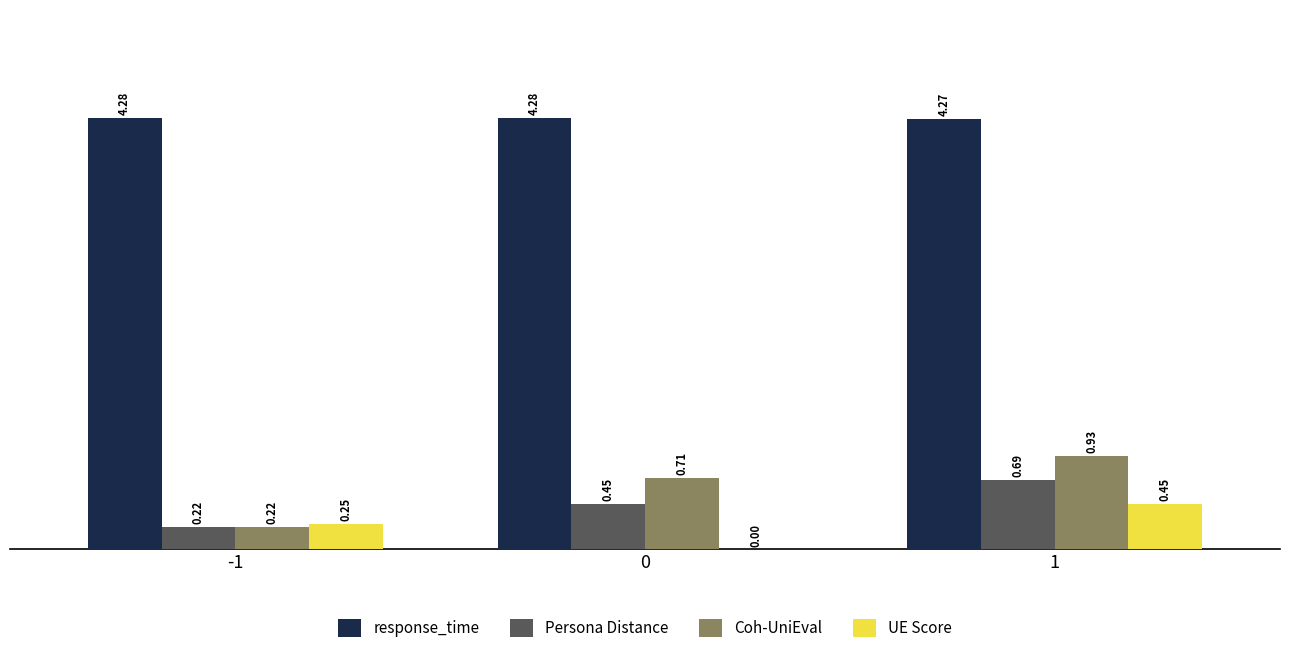

What is the sum of all response_time values?

12.8